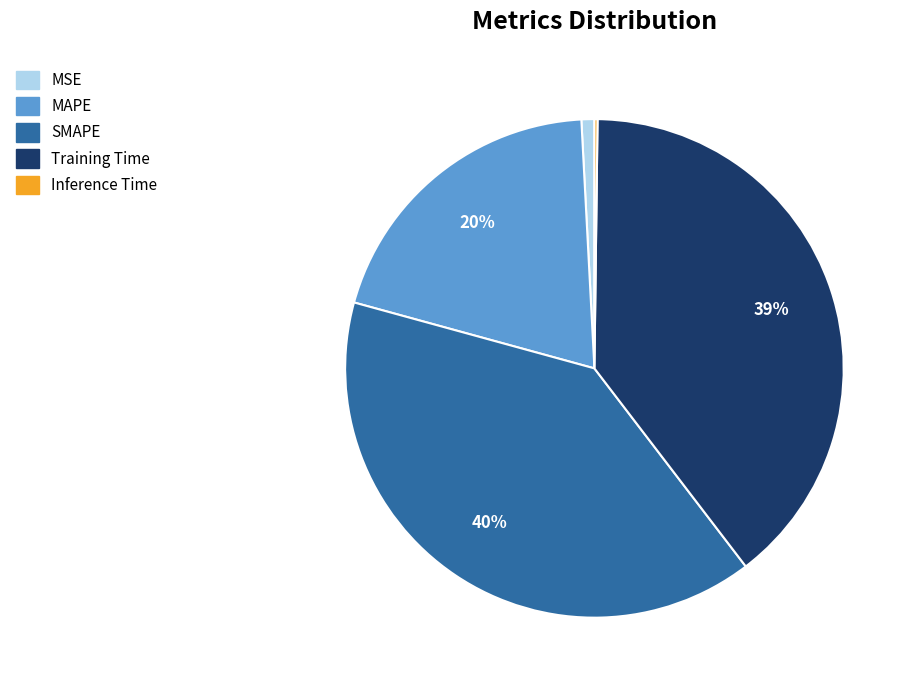

Is there any slice that represents more than half of the pie?

No